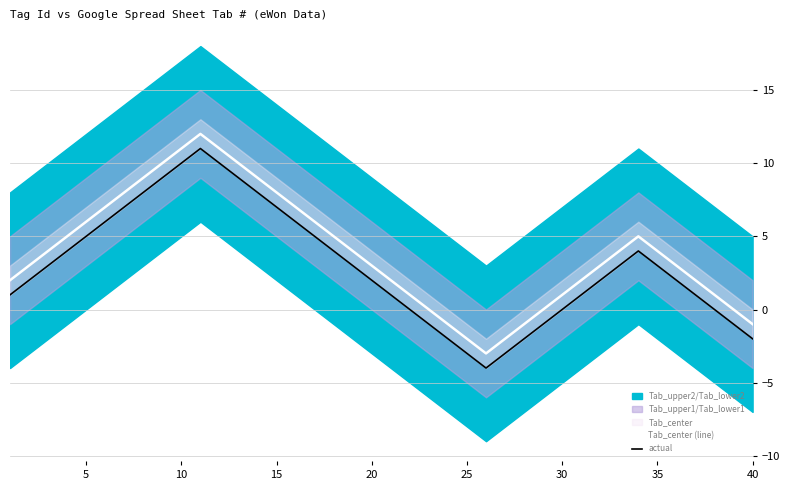

True or false: Tab_center (line) and actual cross at least once.

False